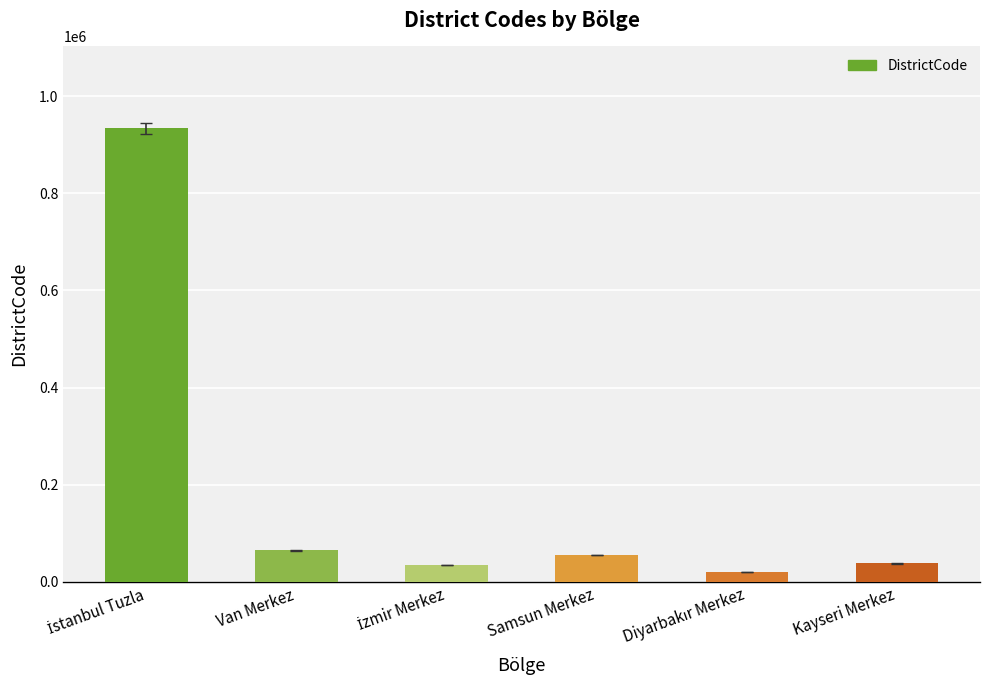

Where is the data nearest to the value 477508?

Van Merkez